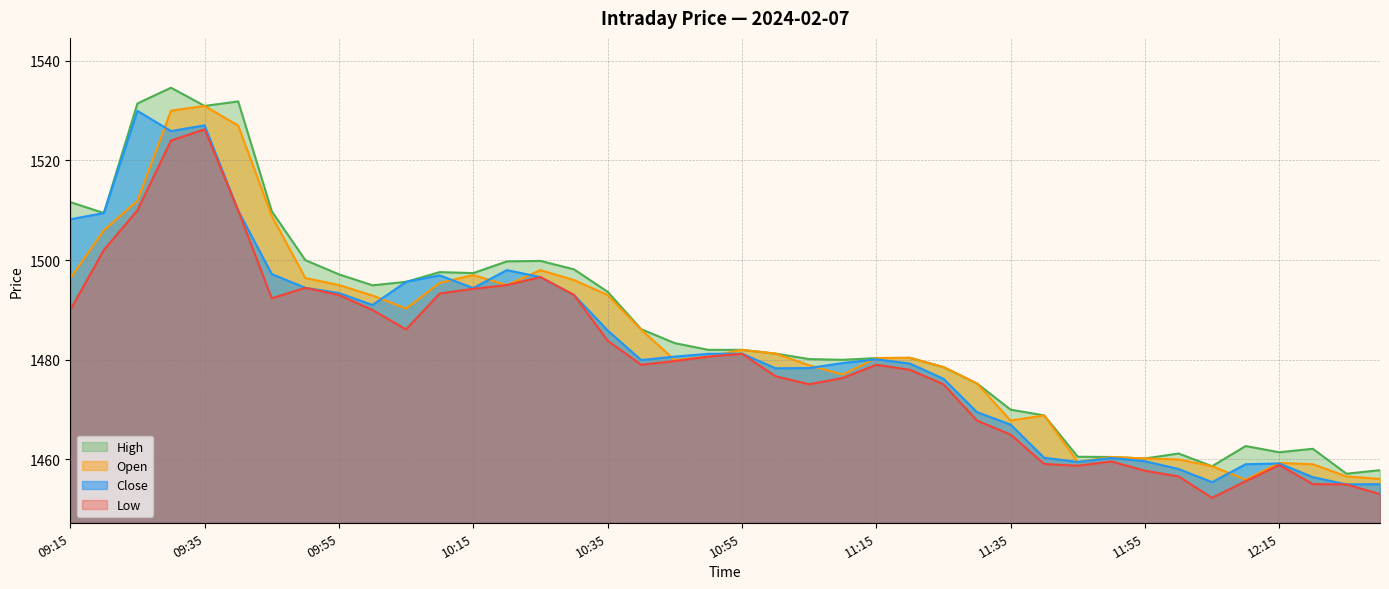

Which category has the lowest value across all series?

12:05